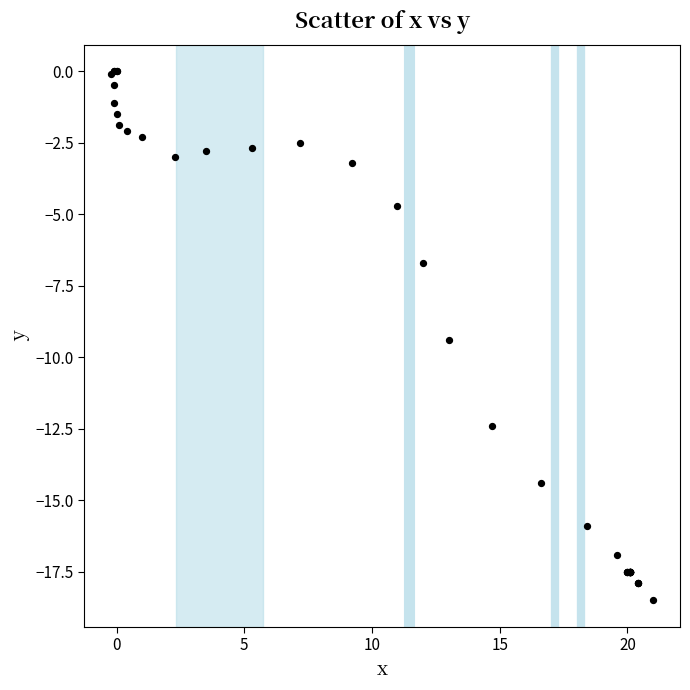

What Y value in the scatter plot is closest to -9?

-9.4